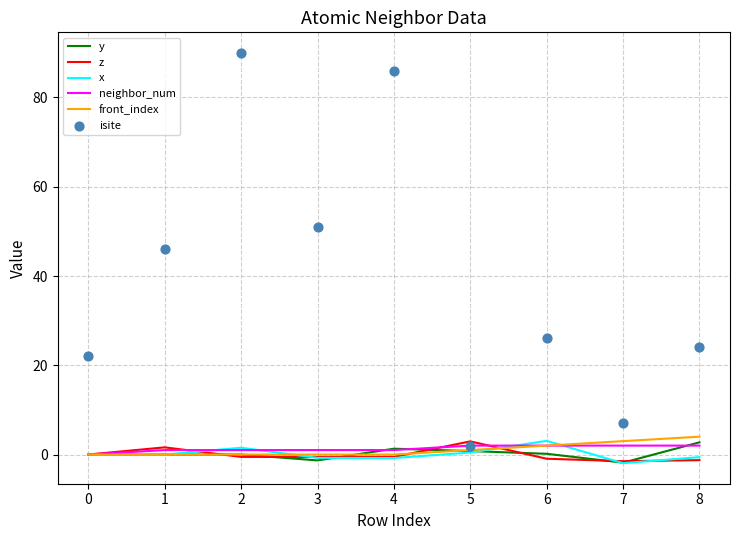

Which series reaches the maximum Y coordinate?

isite